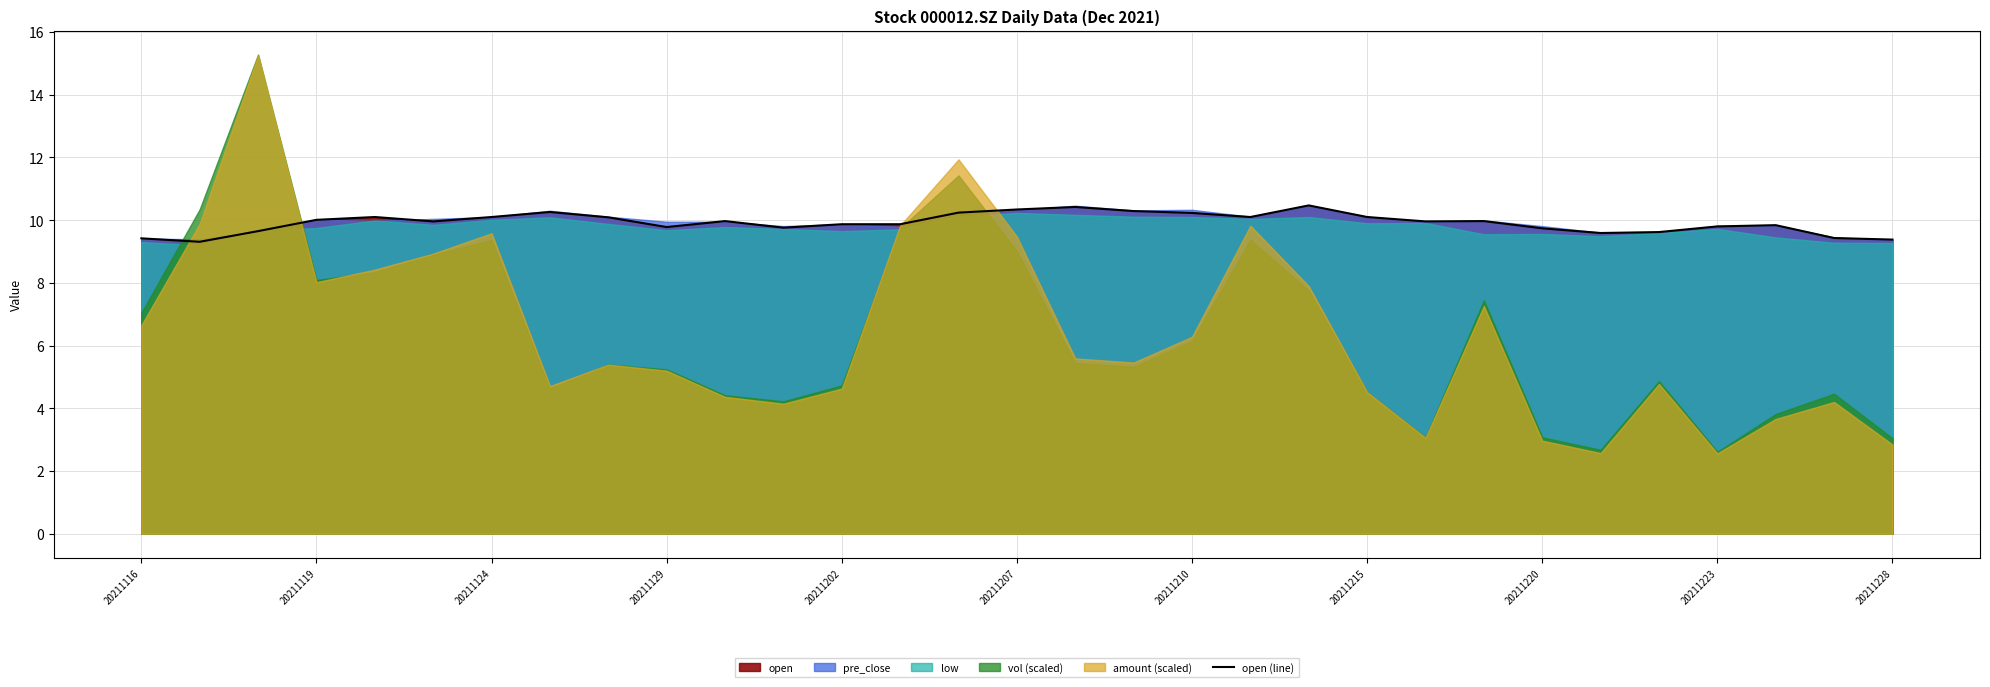

True or false: open (line) has a value of 14.5 at 20211124.

False